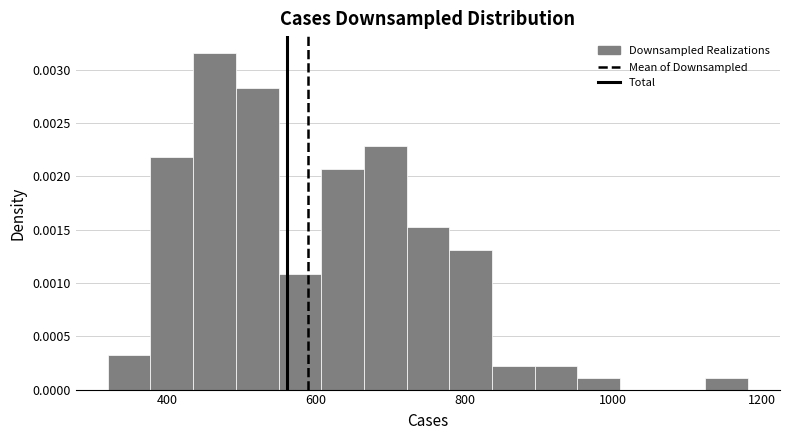

Around what value on the x-axis is the tallest bar? Give the approximate position of its centre, as read against the axis.

460